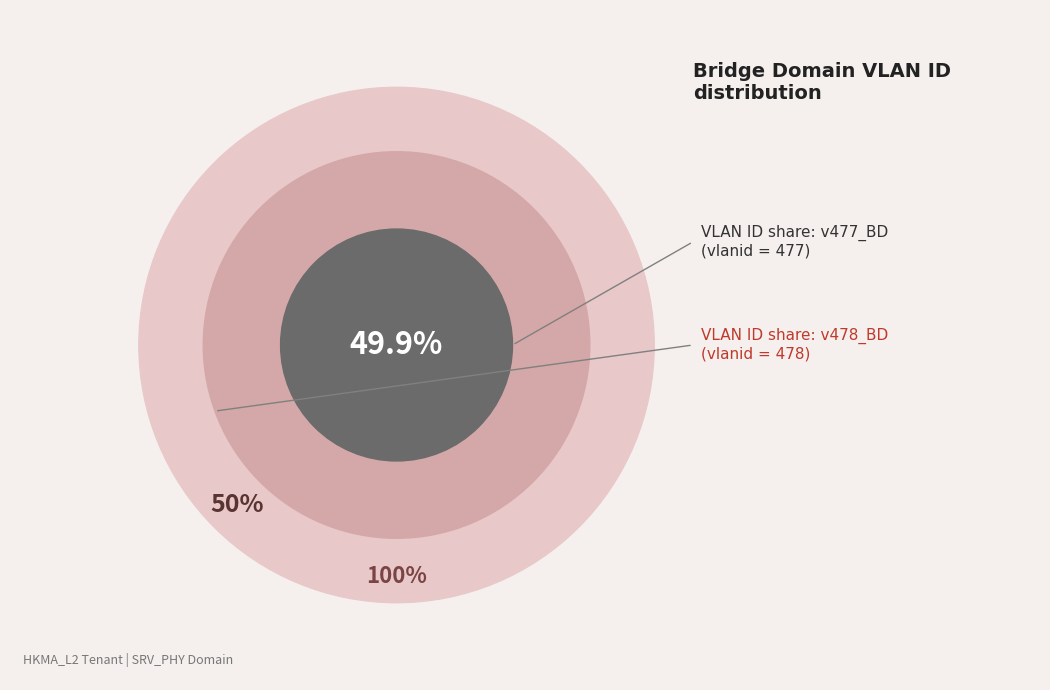

What is the largest slice in the pie chart?

v478_BD